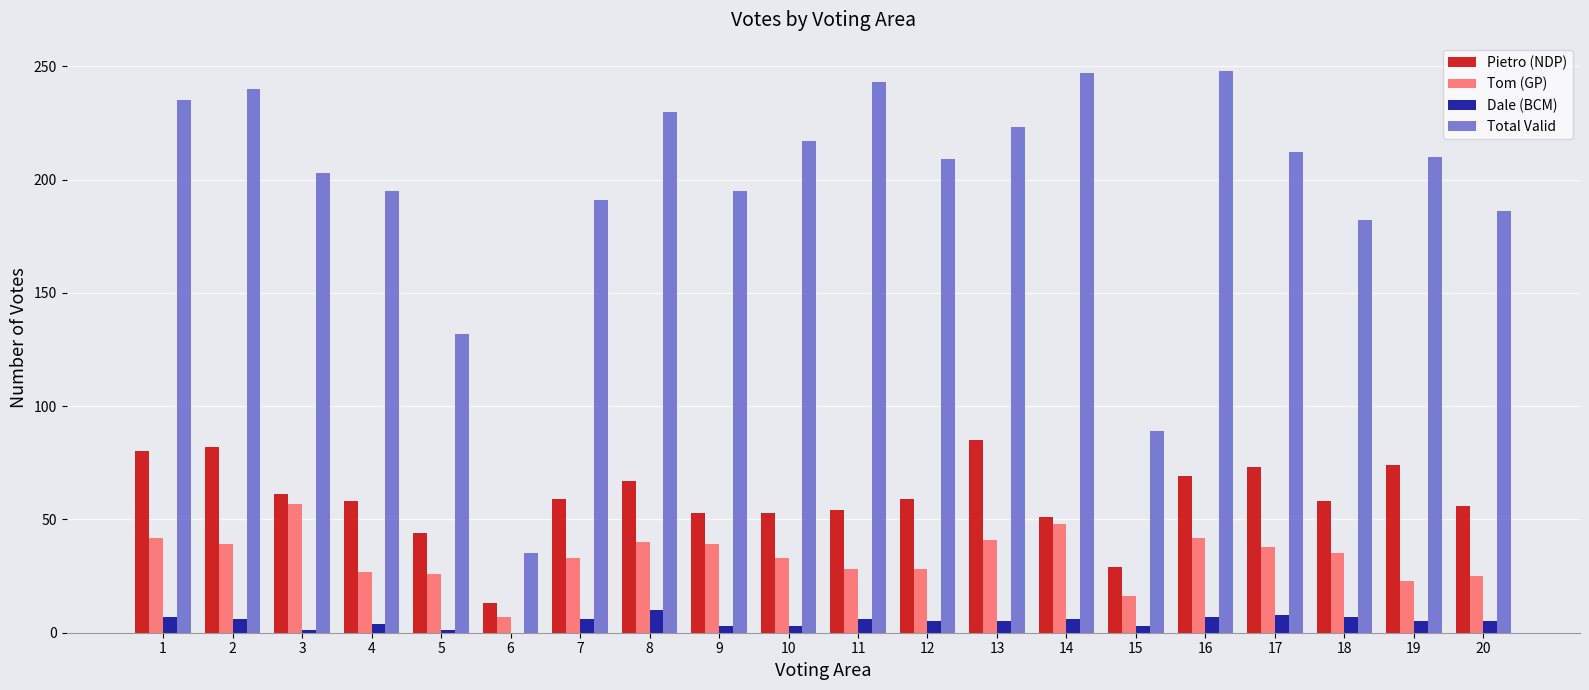

Does the chart contain stacked bars?

No